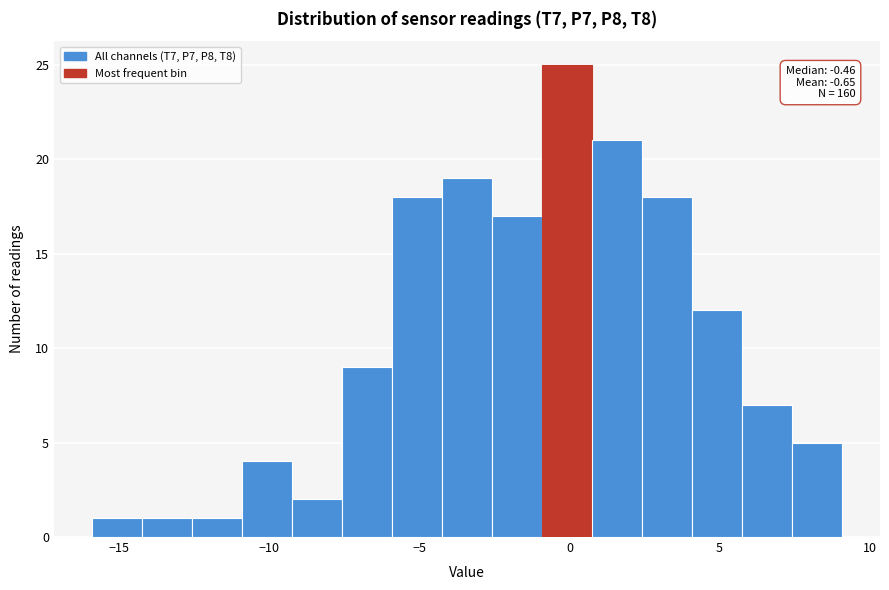

Around what value on the x-axis is the tallest bar? Give the approximate position of its centre, as read against the axis.

0.0